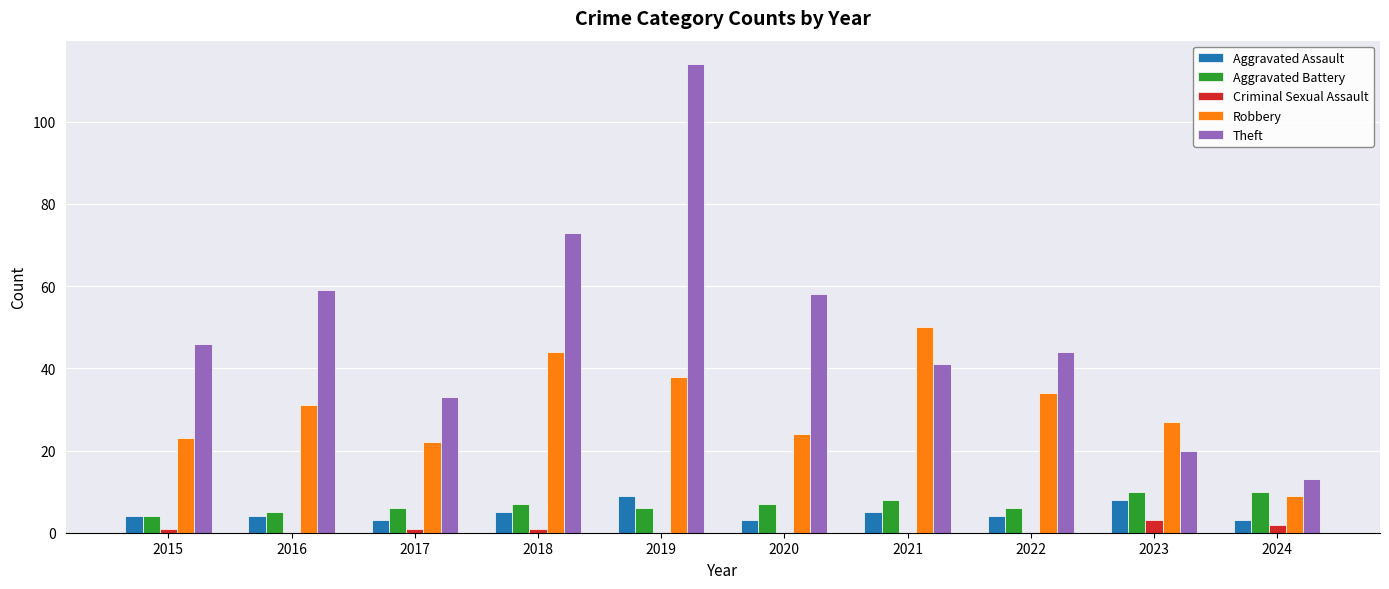

What value does the Aggravated Assault series have at 2016?

4